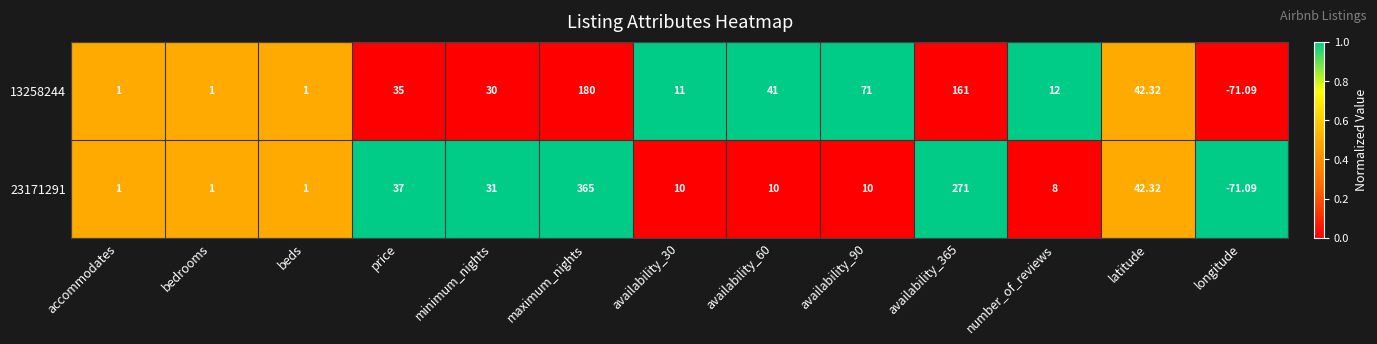

At which label does 23171291 first exceed 10?

price